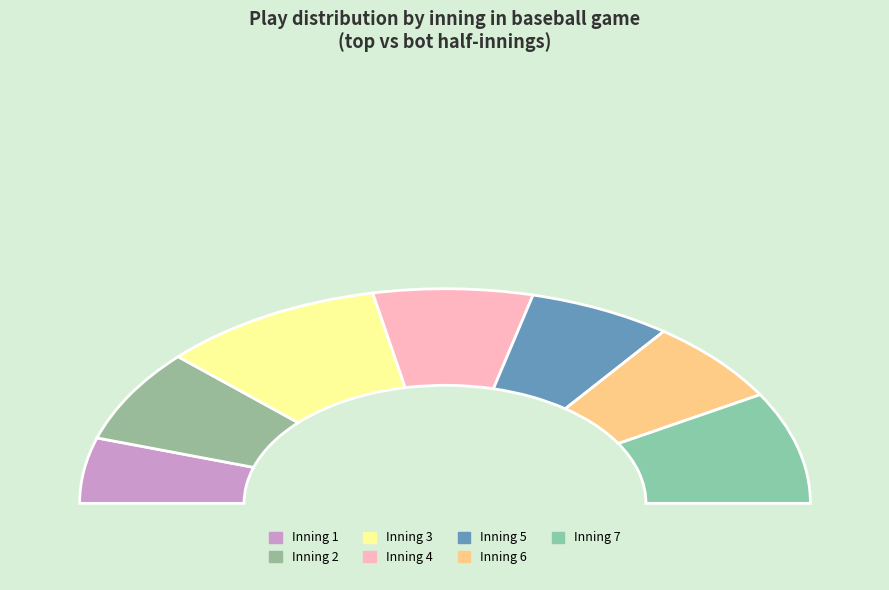

Is it true that inning 2 bot is 5% of the pie?

False